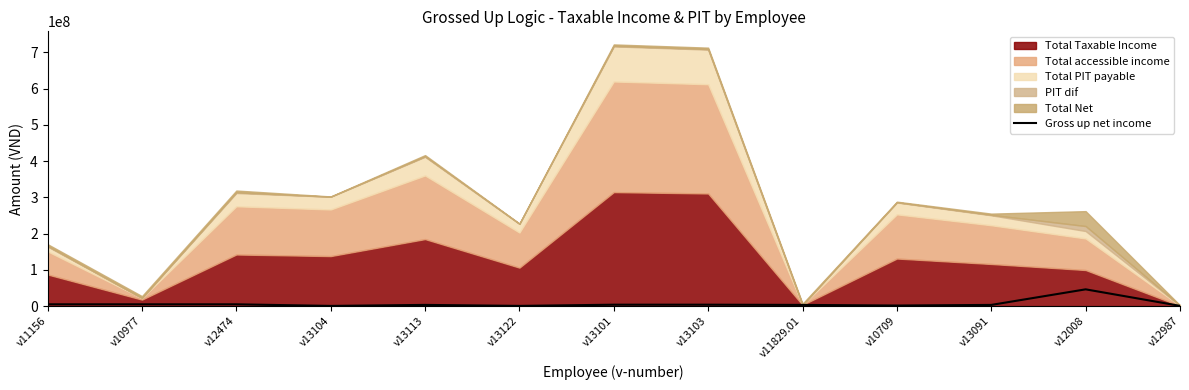

At which category does the chart reach its minimum across all series?

v13104